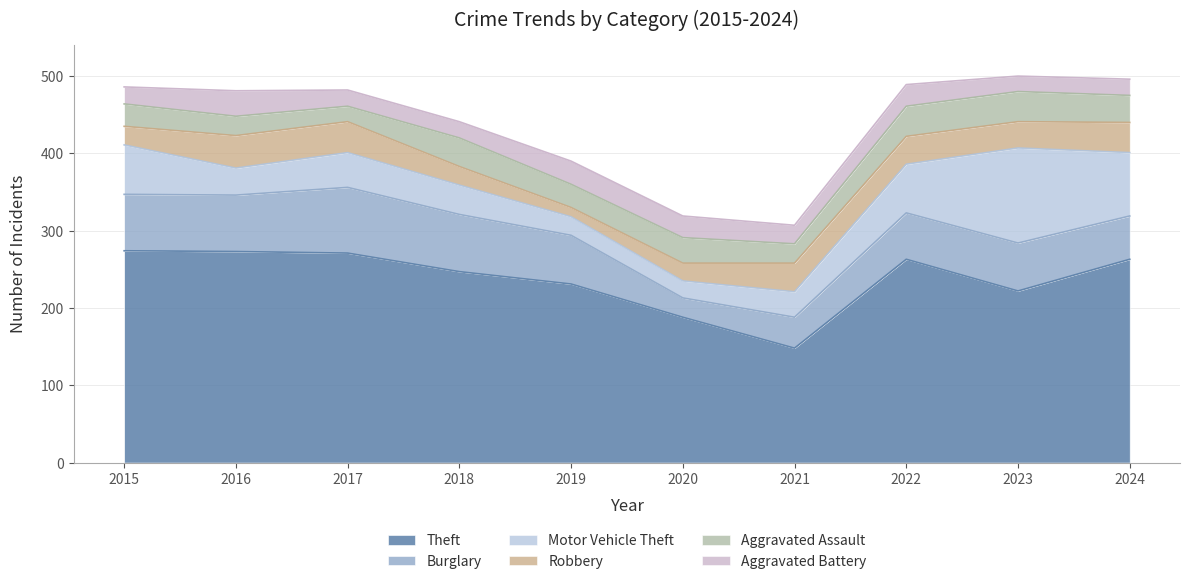

What are all the series names shown in the legend?

Theft, Burglary, Motor Vehicle Theft, Robbery, Aggravated Assault, Aggravated Battery